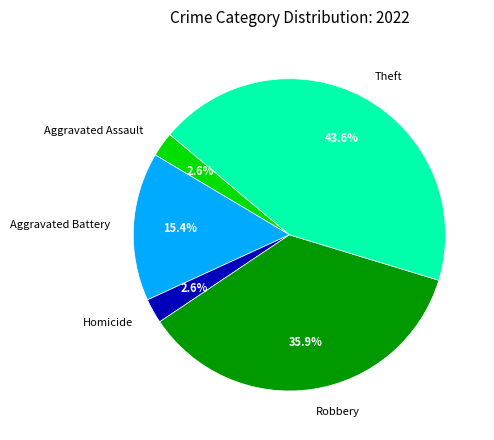

Do Aggravated Battery and Aggravated Assault together represent more than half of the pie?

No